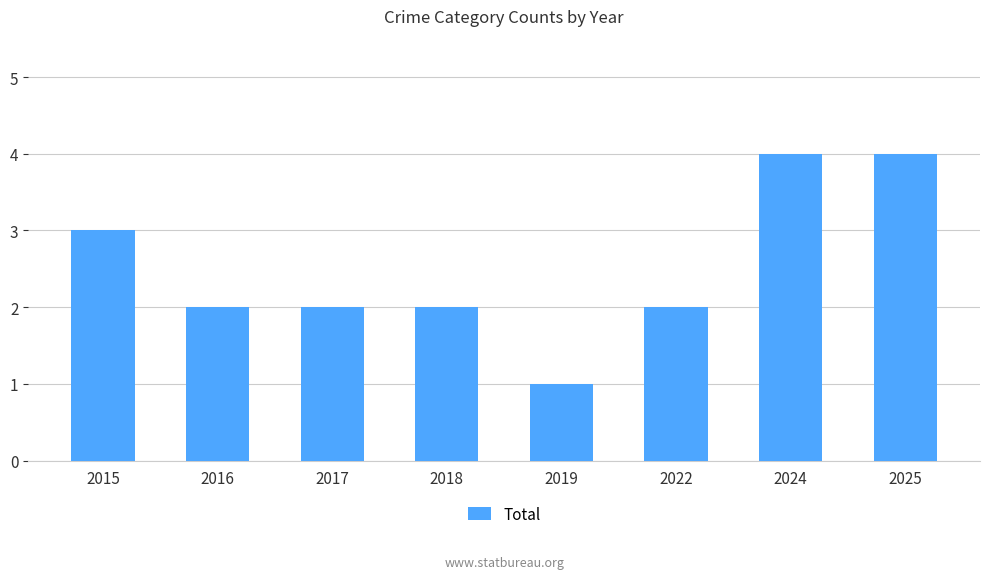

Reading left to right, list all the values displayed in this chart.

3	2	2	2	1	2	4	4